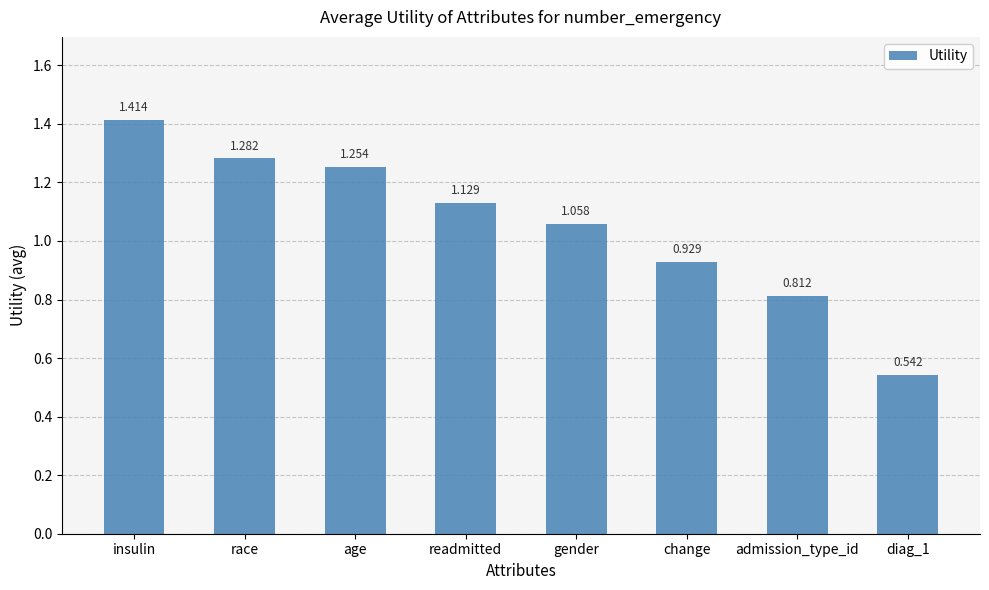

Which label corresponds to the largest value in the chart?

insulin